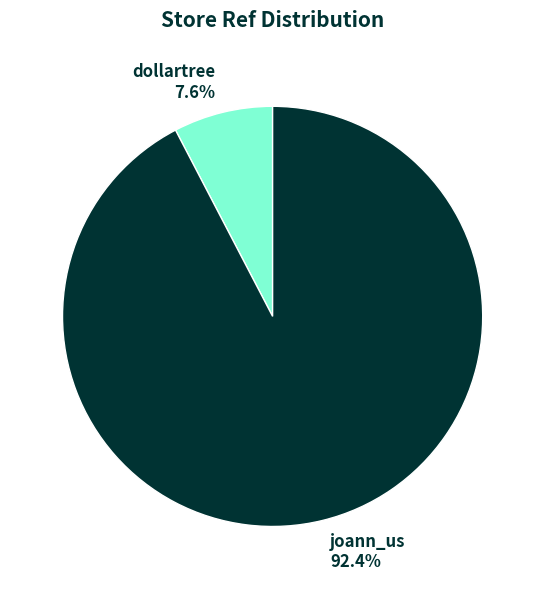

Which slice represents more than half of the pie?

joann_us